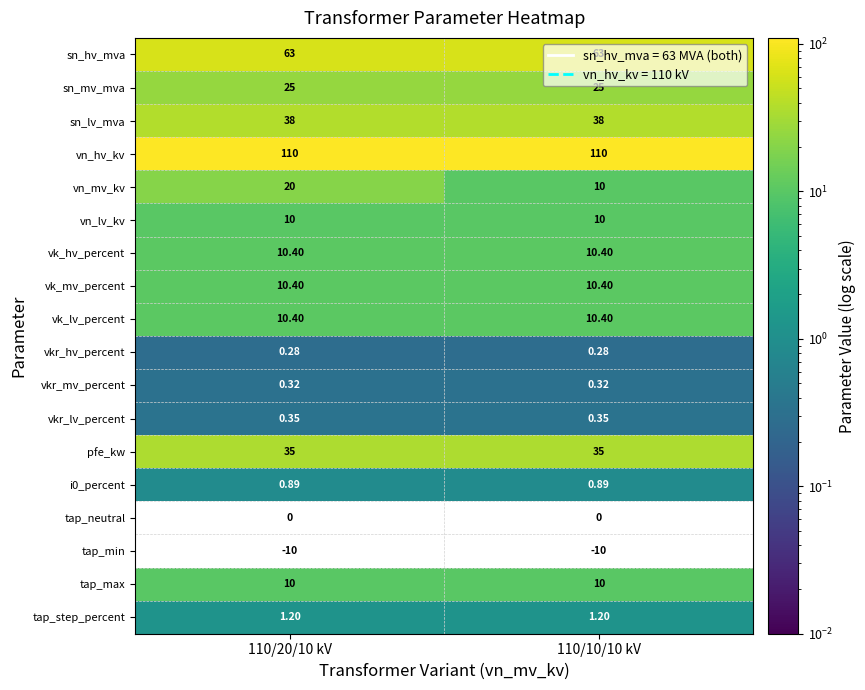

Count the number of categories in the chart.

2